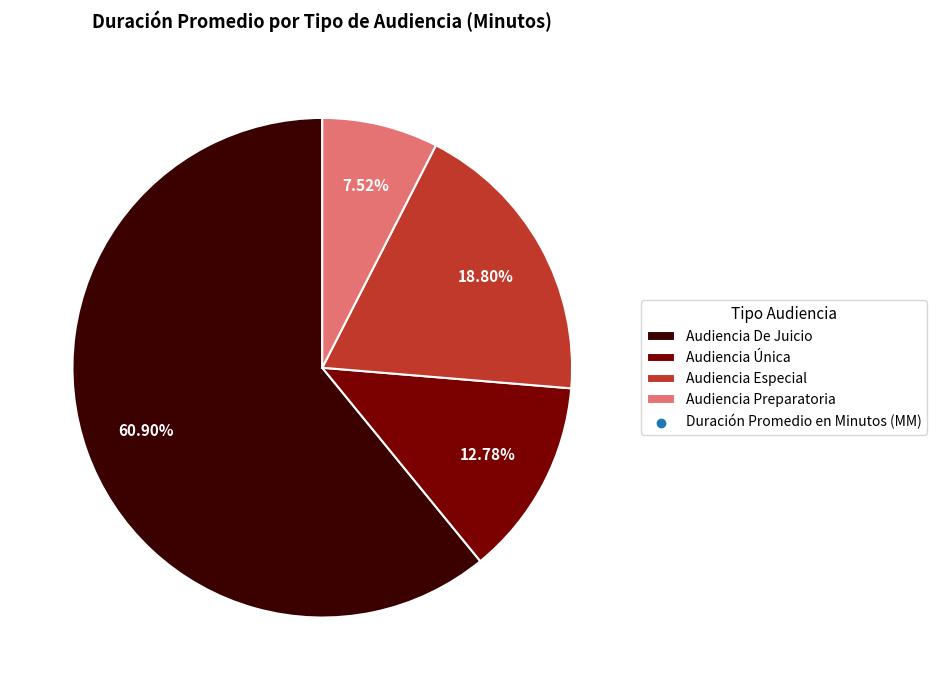

Is there any slice that represents more than half of the pie?

Yes